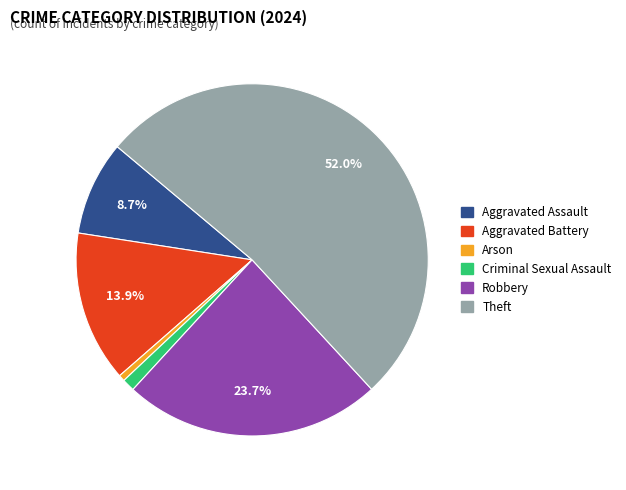

To the nearest percent, what percentage of the pie is Aggravated Battery?

14%